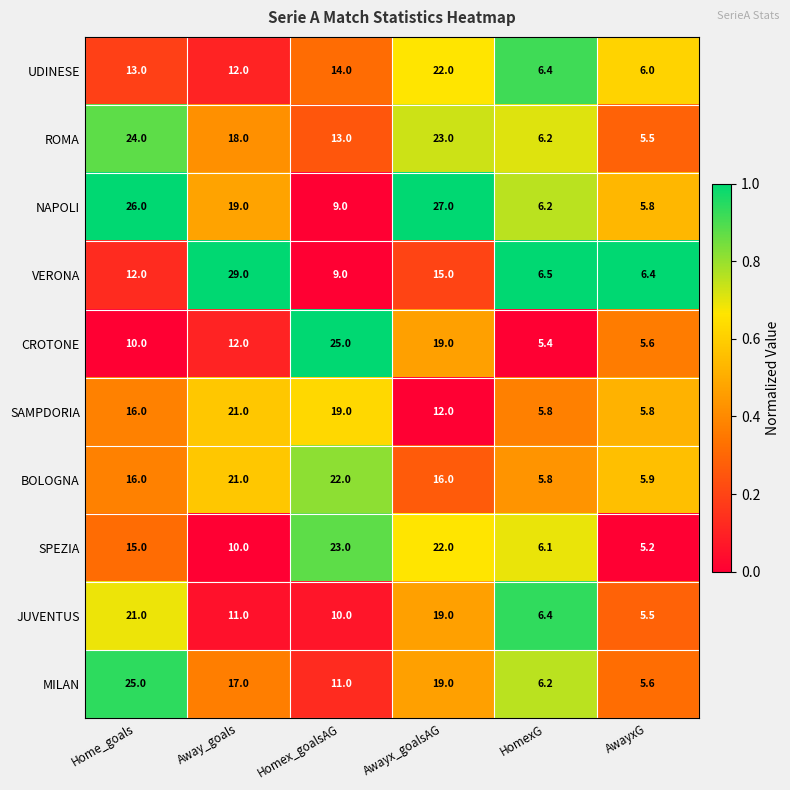

The value of NAPOLI at HomexG is 6.2. True or false?

True